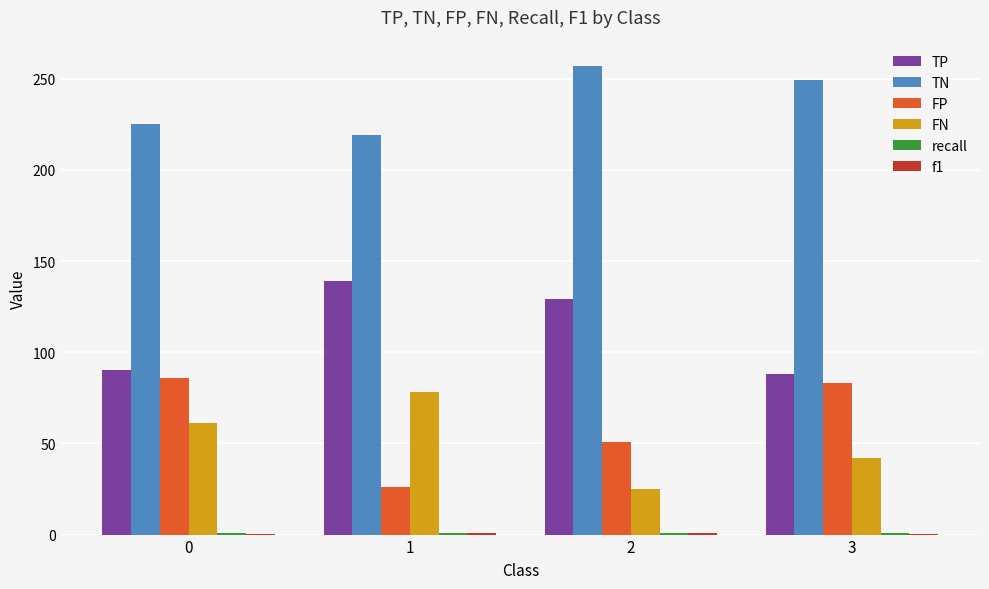

True or false: TP has a value of 90.0 at 0.

True